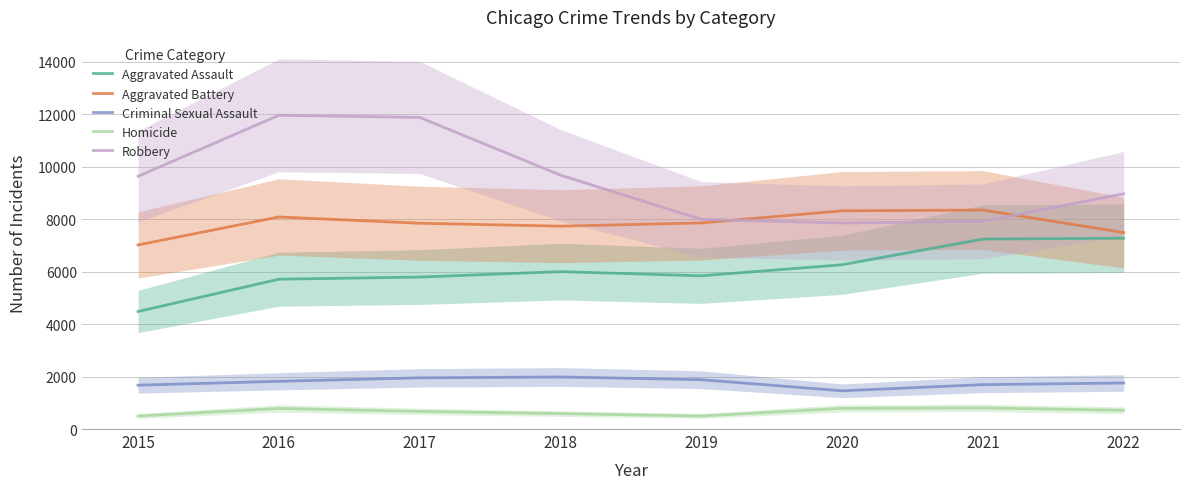

True or false: Robbery has a value of 9638 at 2015.

True